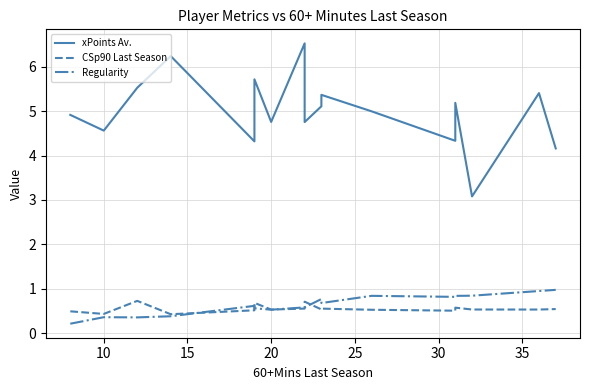

How many lines are shown in the chart?

3